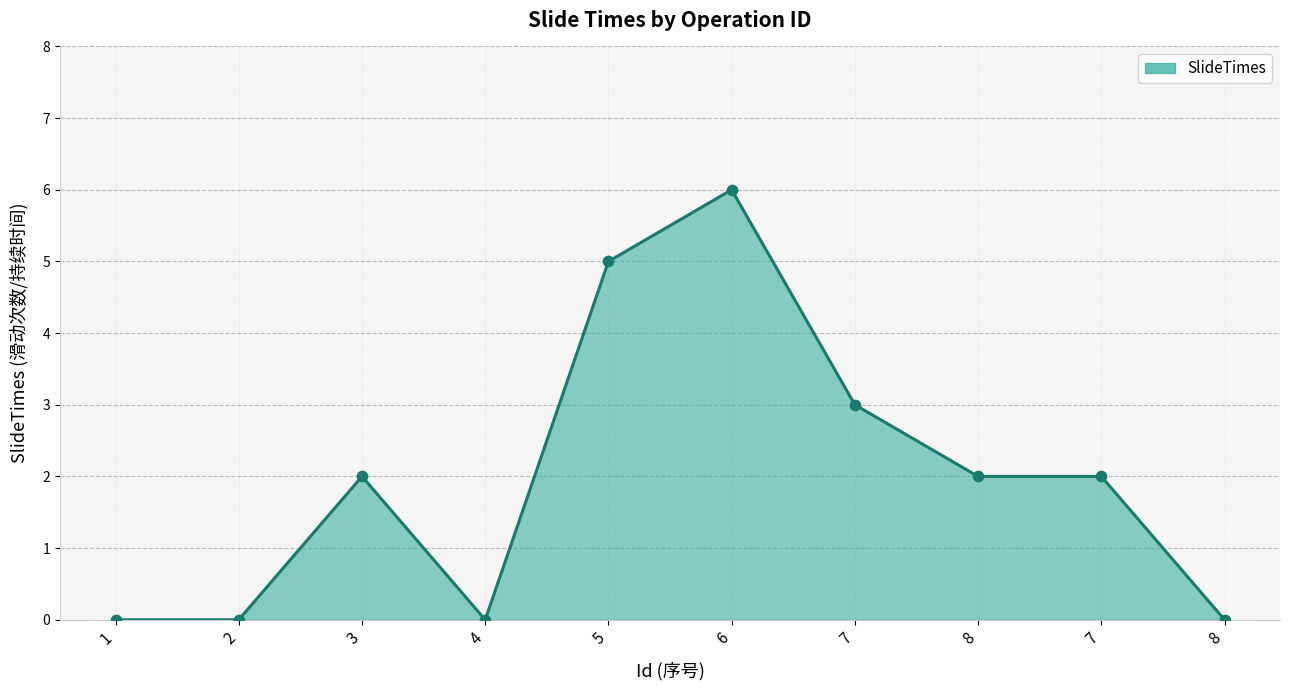

Between 5 and 4, which is larger?

5